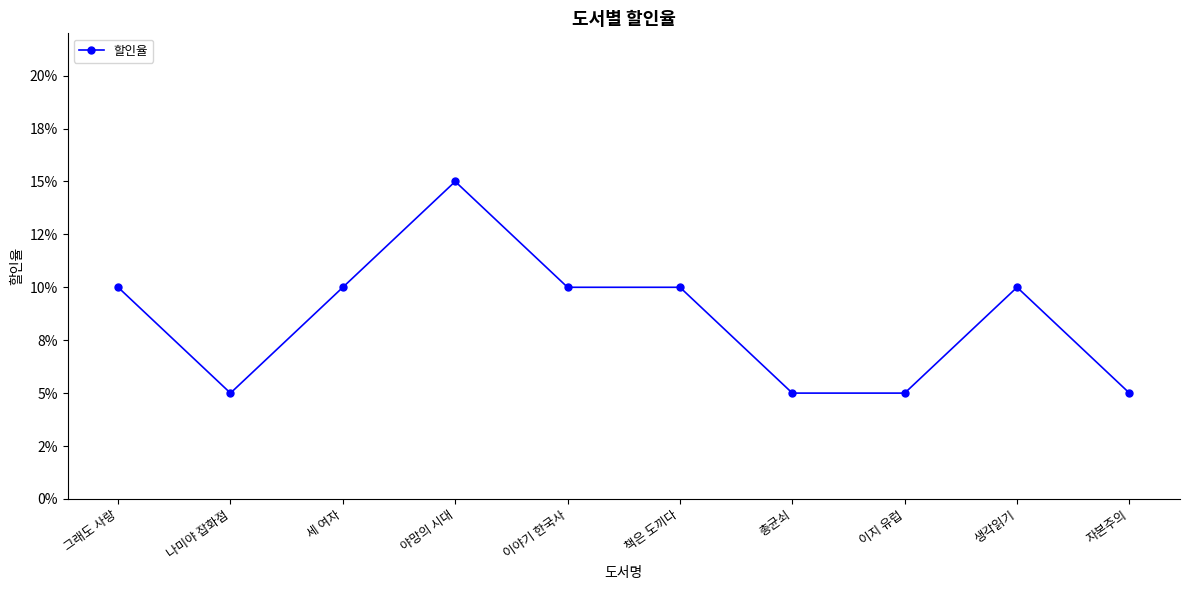

How many values are between 0 and 1?

10